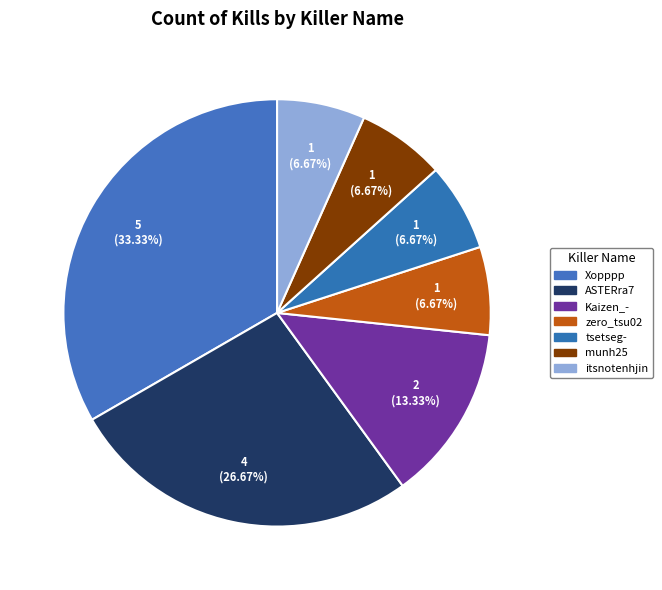

How many slices are in this pie chart?

7